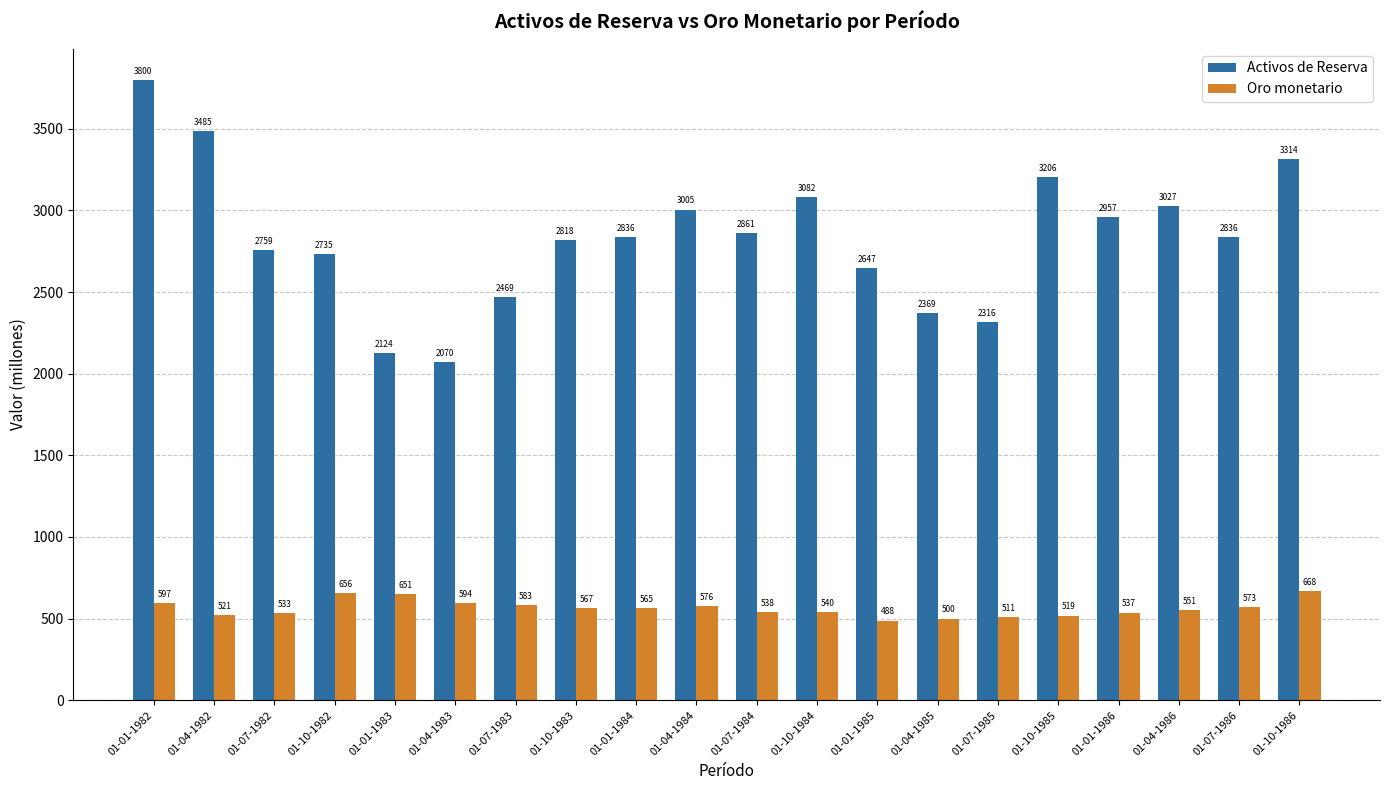

How many data points does each series have?

20